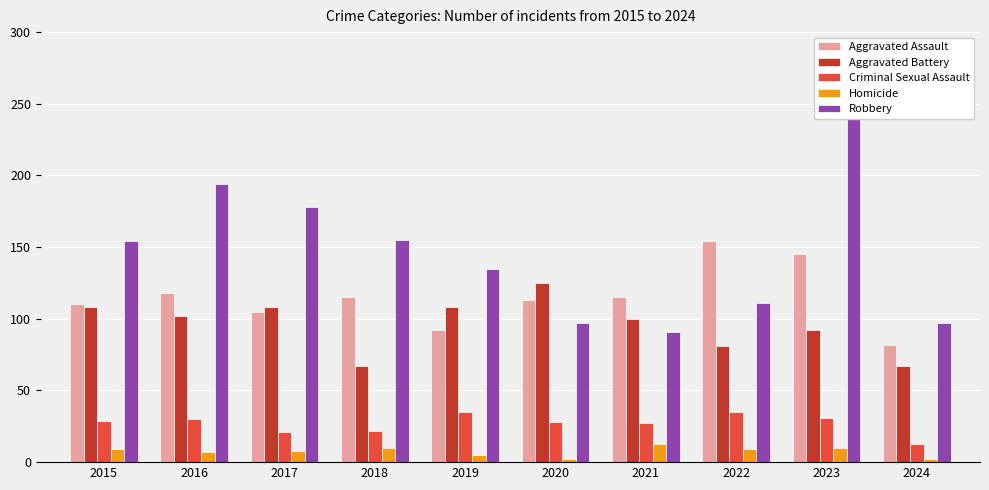

At which category does the chart reach its minimum across all series?

2020